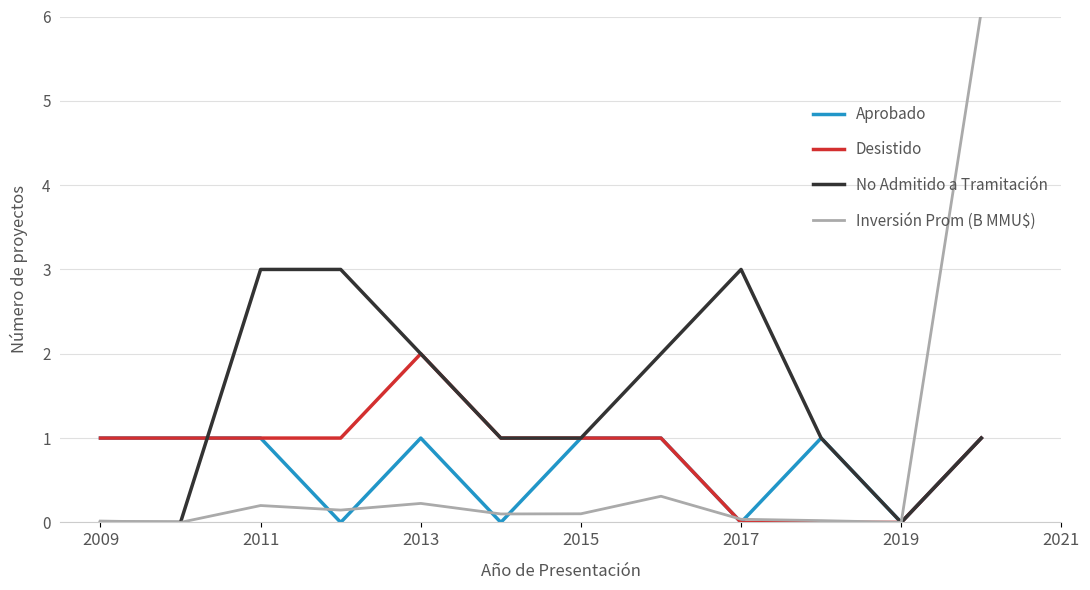

What is the maximum value shown in the chart?

6.1